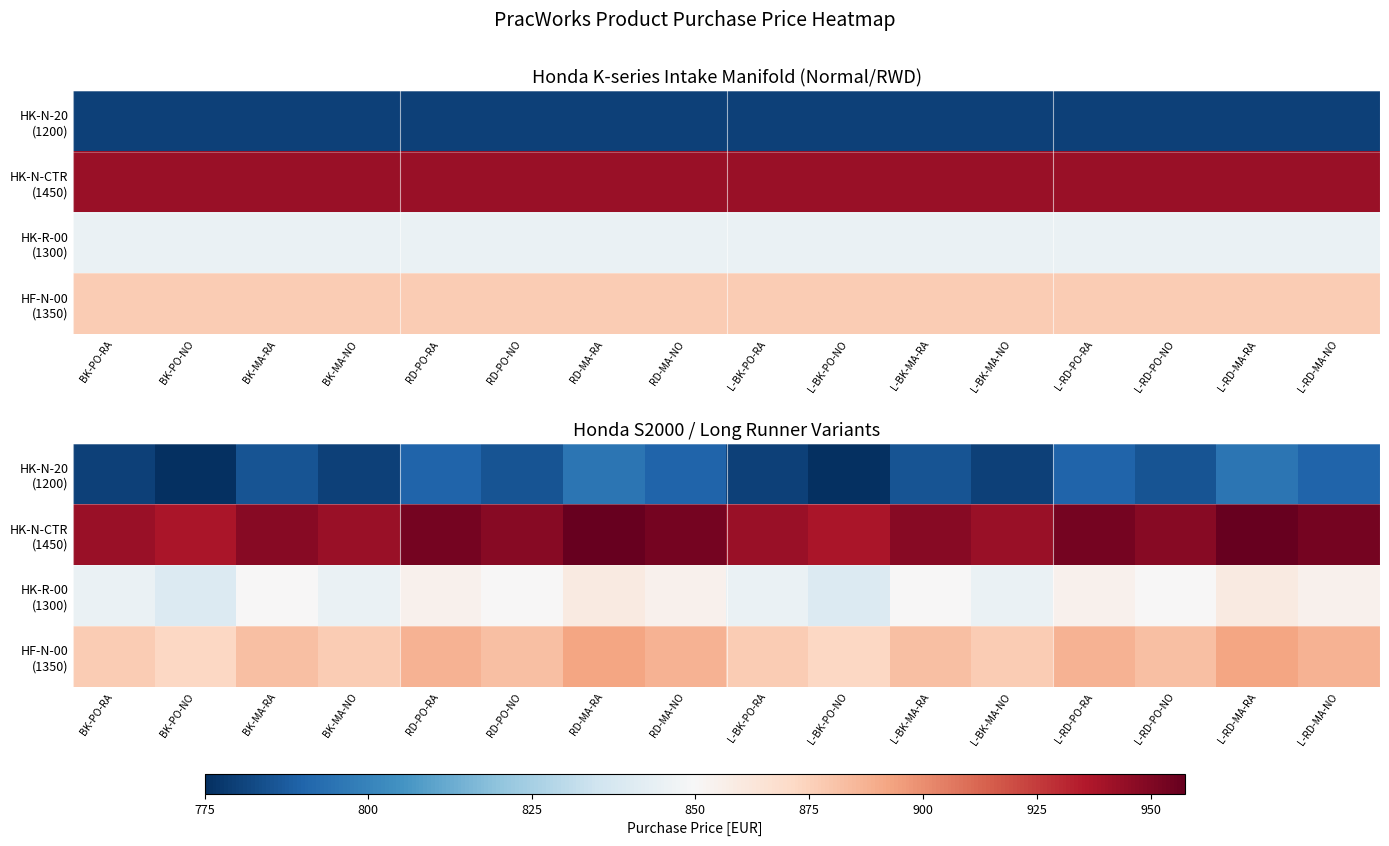

Where is HF-N-00 (1350) nearest to the value 882?

BK-MA-RA